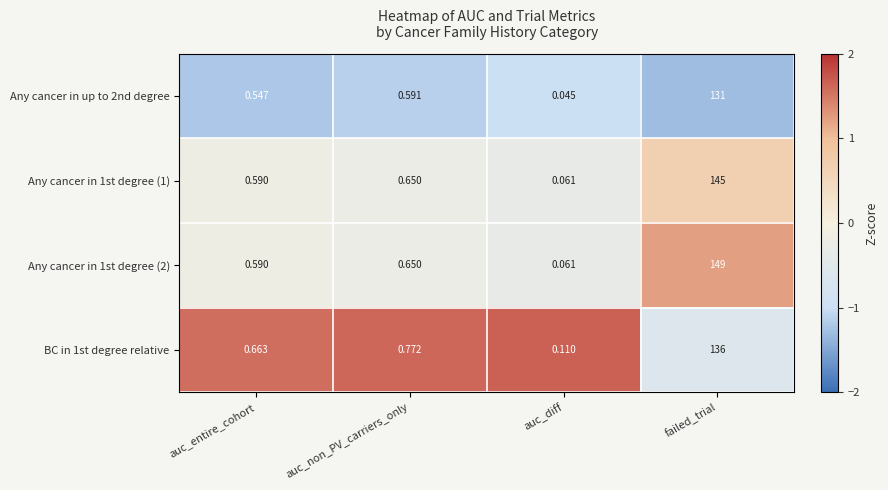

At how many categories does at least one series exceed 0?

4